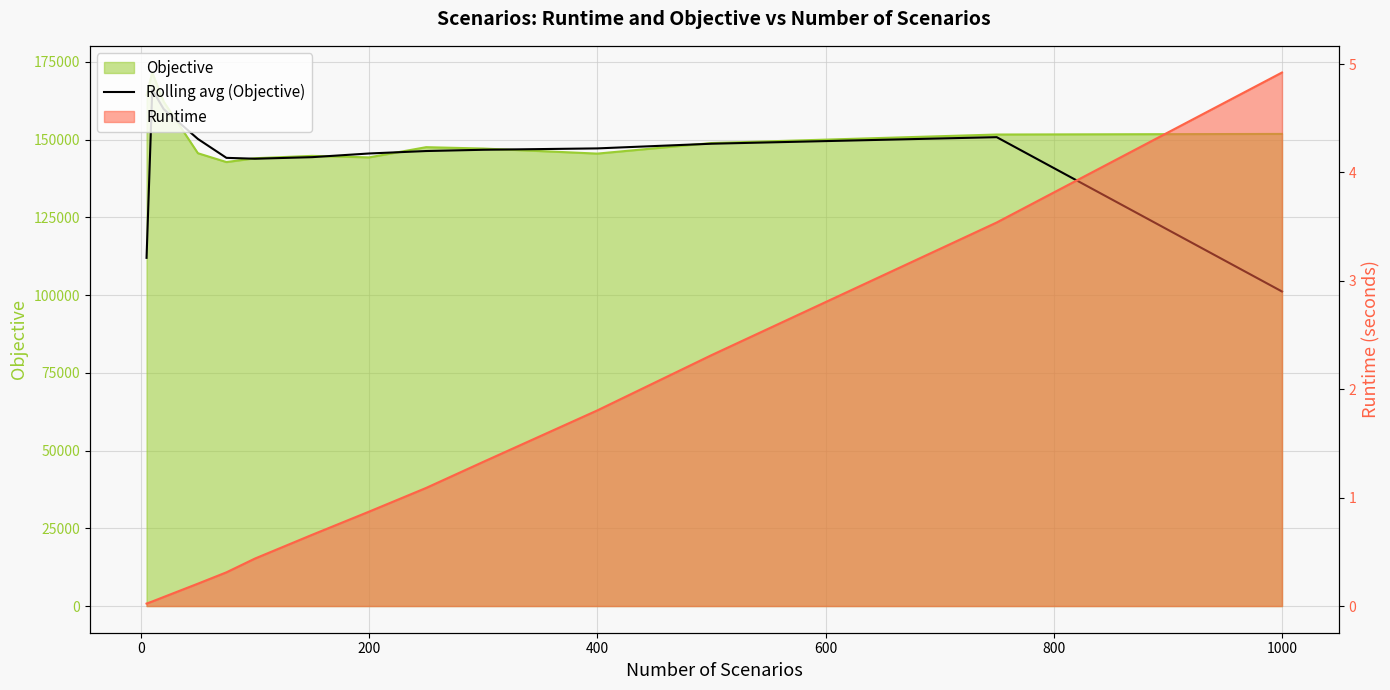

Reading left to right, extract all data points from this chart.

111962.5	166031.3	159785.4	150186.4	144113.8	143831.4	144332.8	145519.0	146305.3	146710.7	147153.5	148656.2	150765.8	101140.5